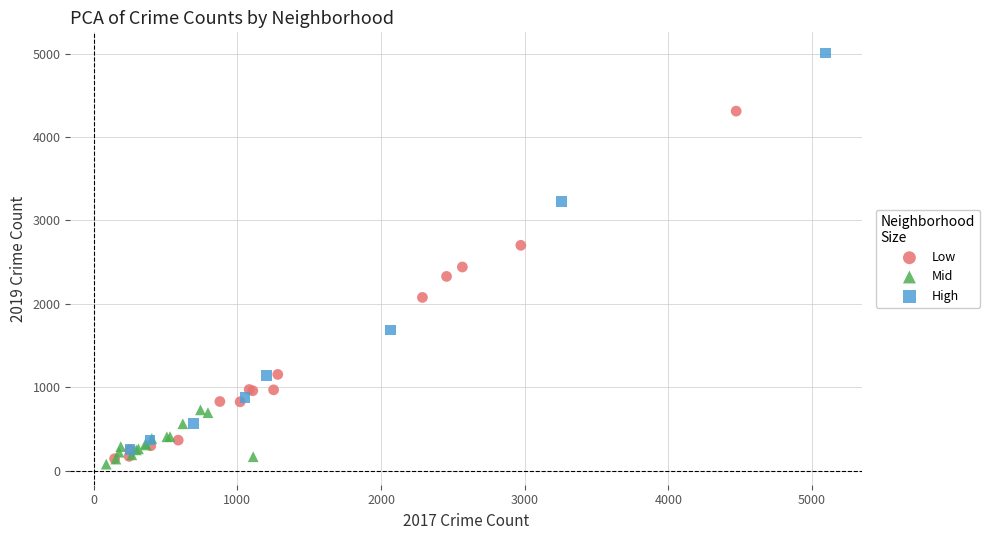

Which series contains the lowest Y value?

Mid